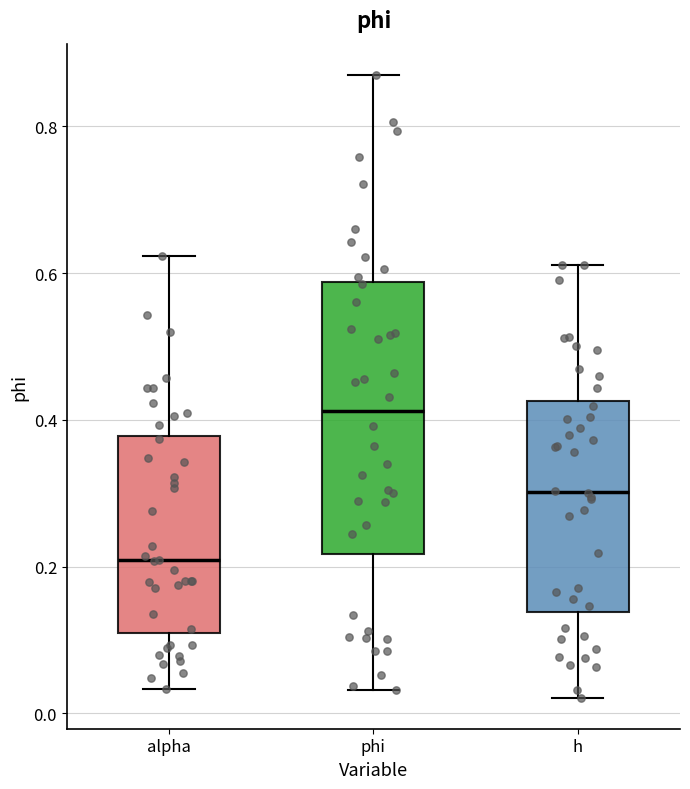

Which box has the lowest median line?

alpha